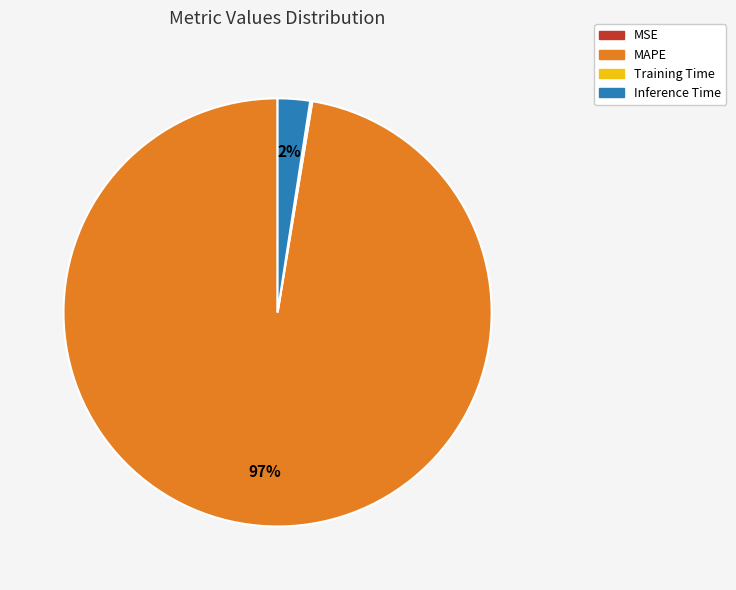

Which slice represents more than half of the pie?

MAPE